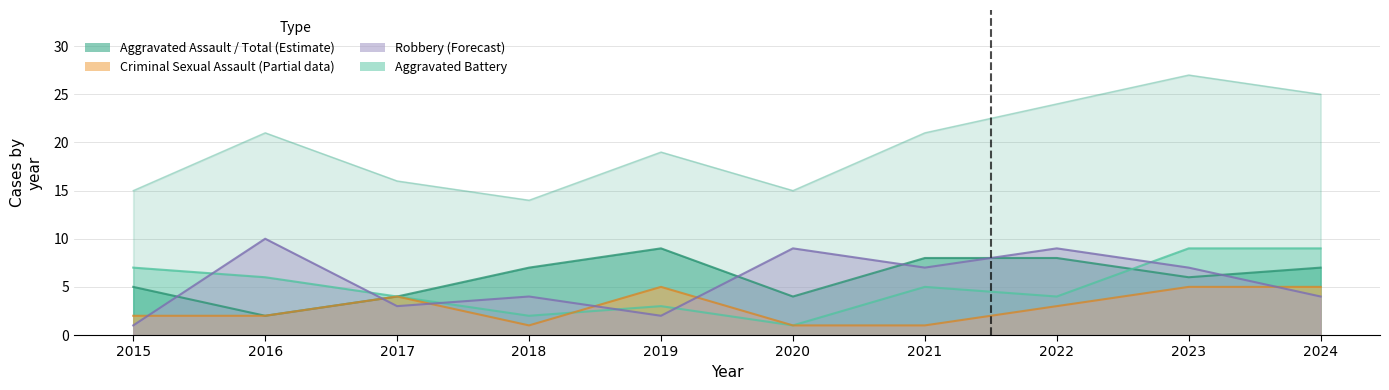

Which series has the largest range (max minus min)?

Total